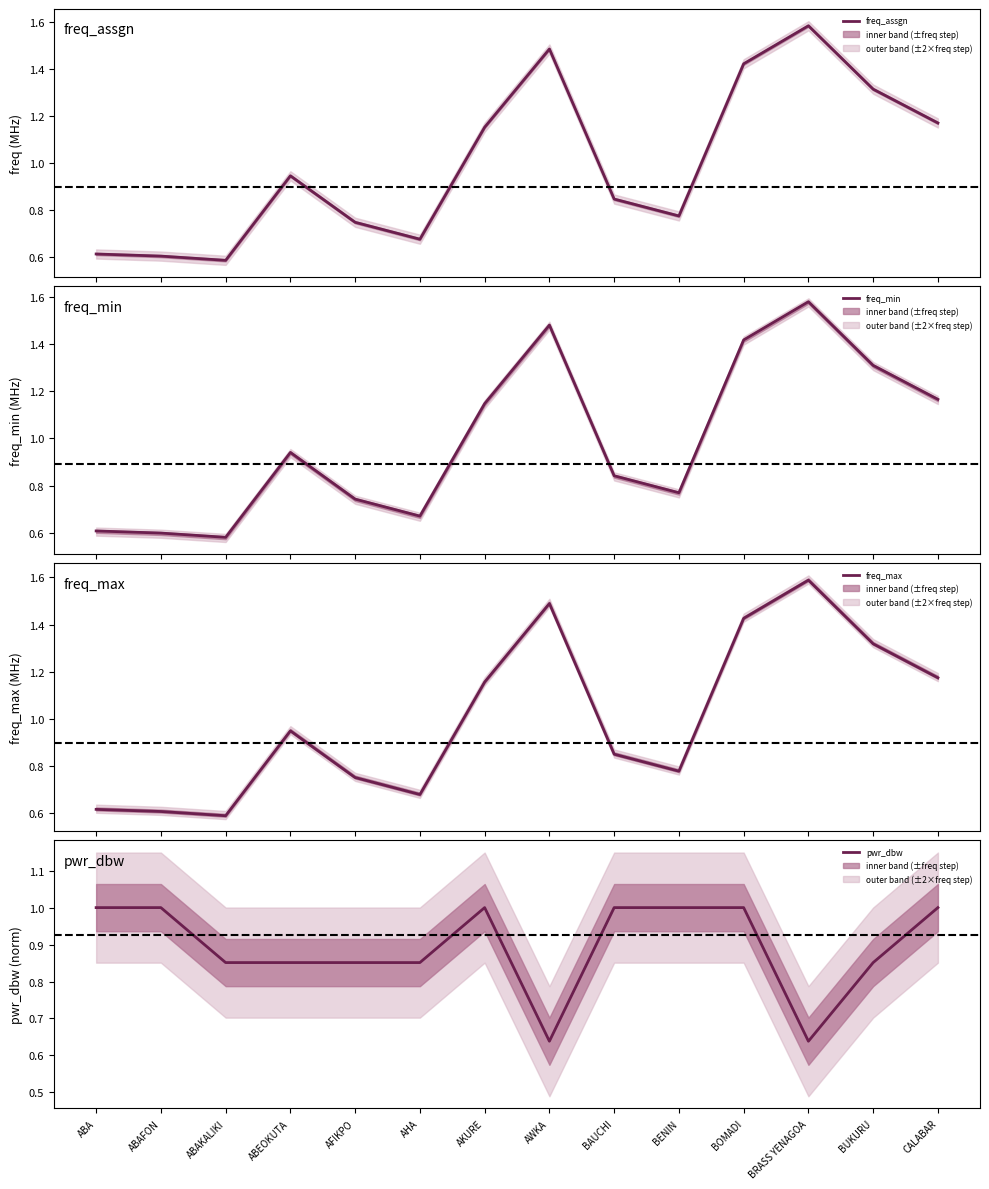

True or false: freq_assgn has more than 2 interior local peaks.

True